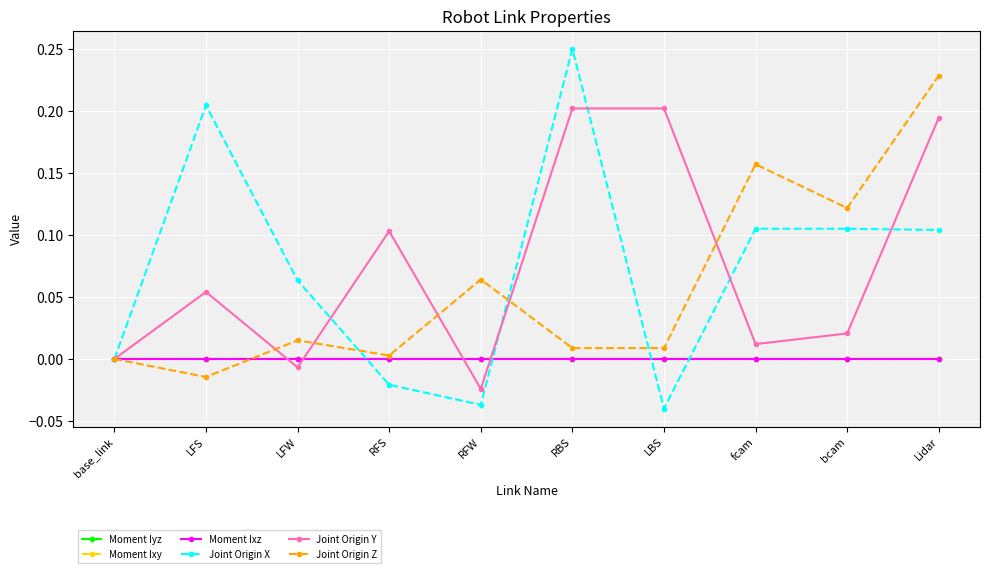

Does the chart have visible grid lines?

Yes